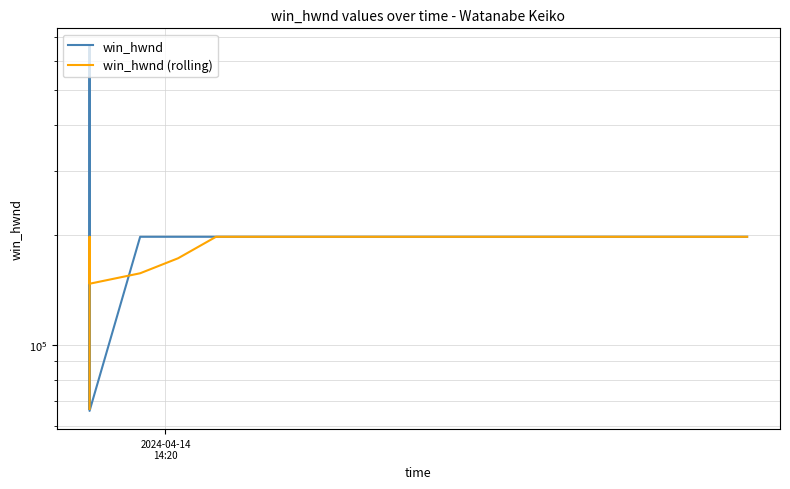

How many interior local valleys does the win_hwnd (rolling) series have?

1